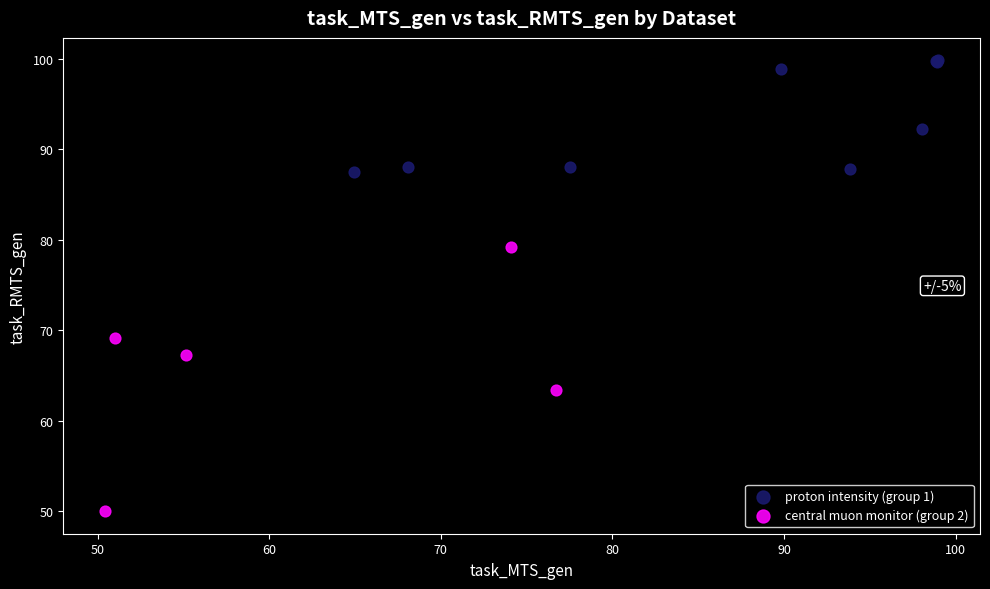

Which series contains the highest Y value?

proton intensity (group 1)